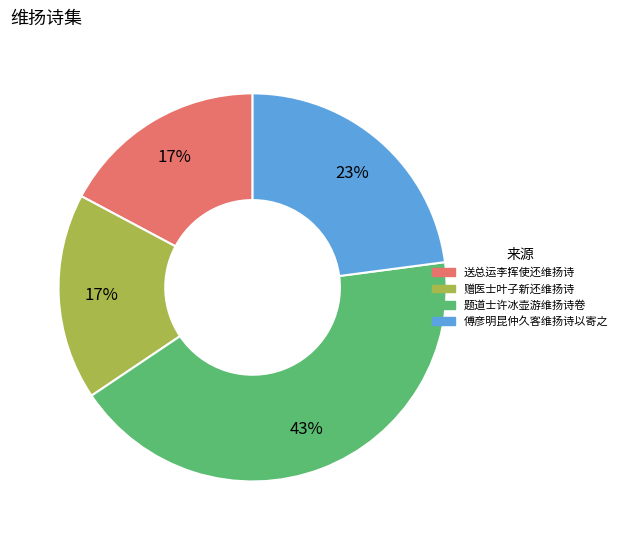

Count the number of slices in the pie.

4